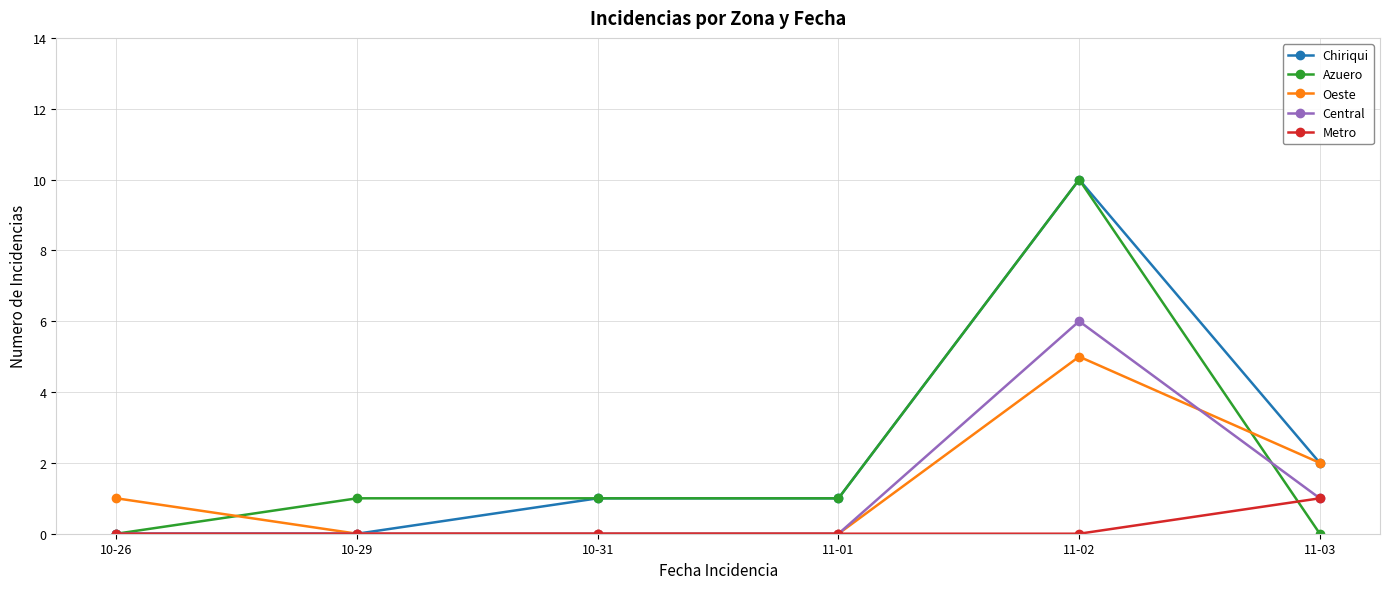

What are all the series names shown in the legend?

Chiriqui, Azuero, Oeste, Central, Metro